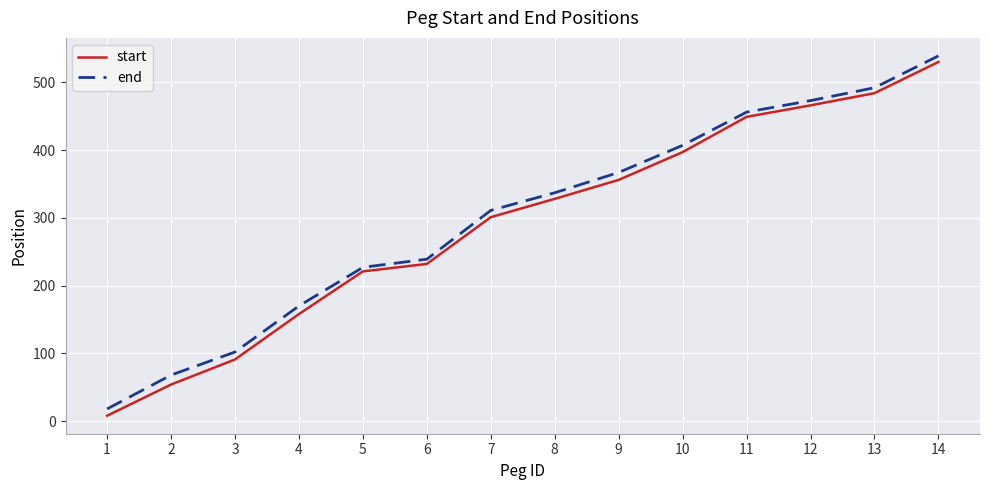

The end series shows 367 at 9. True or false?

True